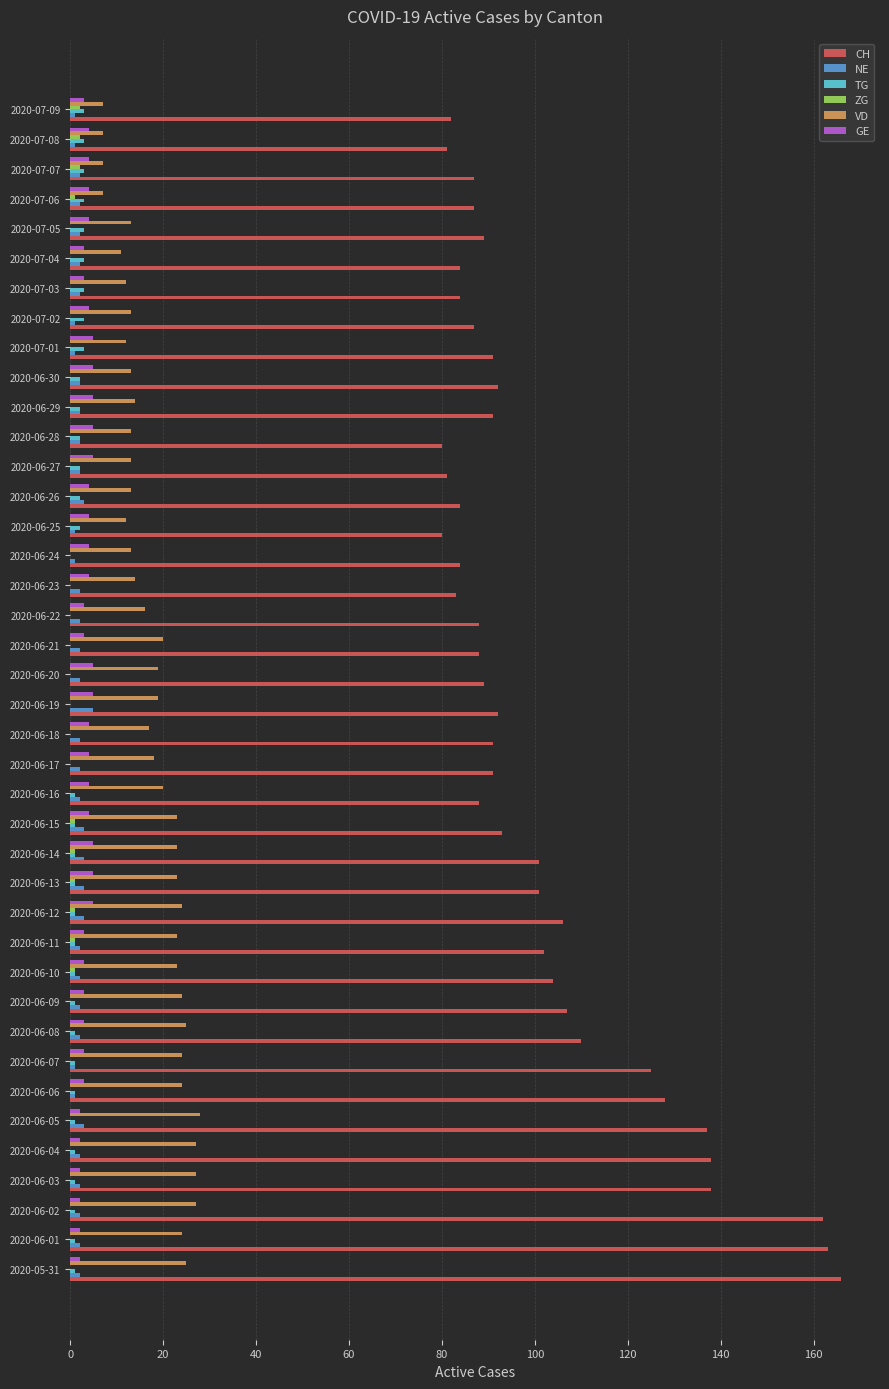

Is it true that CH equals 88 at 2020-06-21?

True